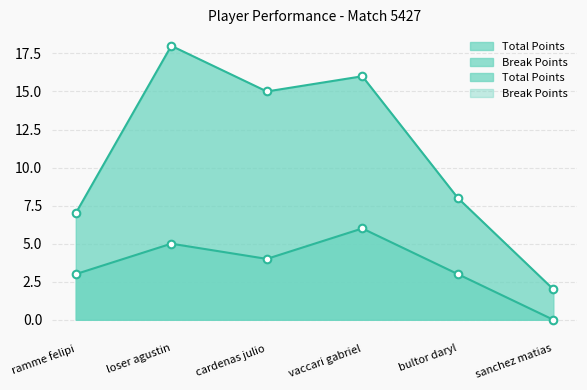

At how many categories does at least one series exceed 9?

3